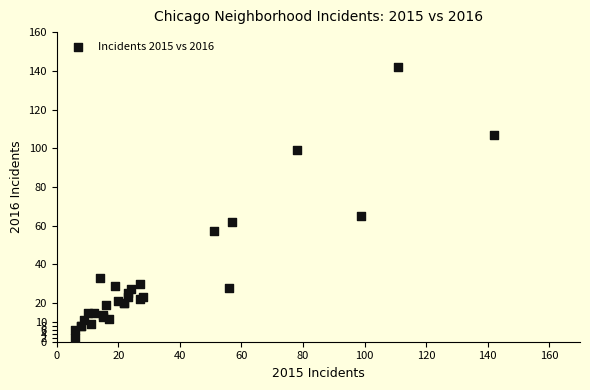

What Y value in the scatter plot is closest to 72?

65